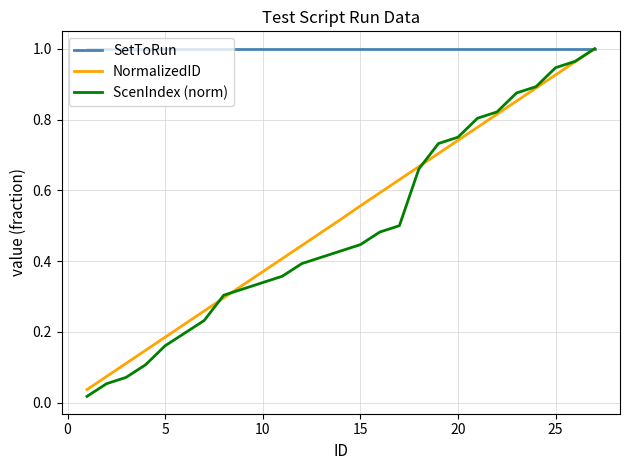

What are all the series names shown in the legend?

SetToRun, NormalizedID, ScenIndex (norm)